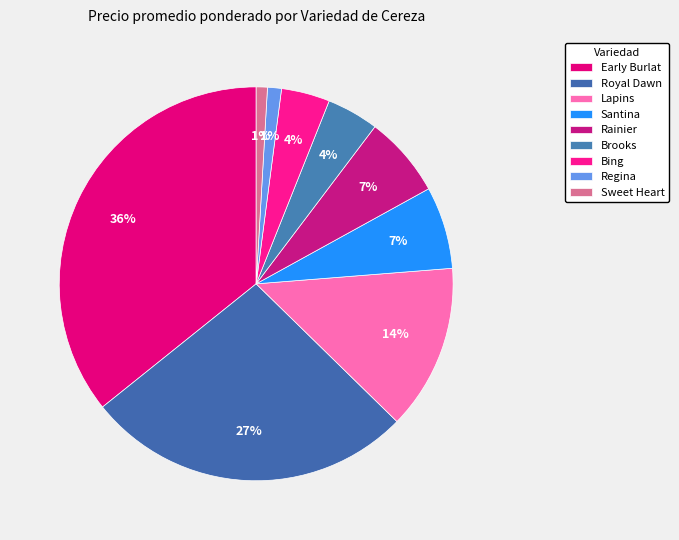

Count the number of slices in the pie.

9